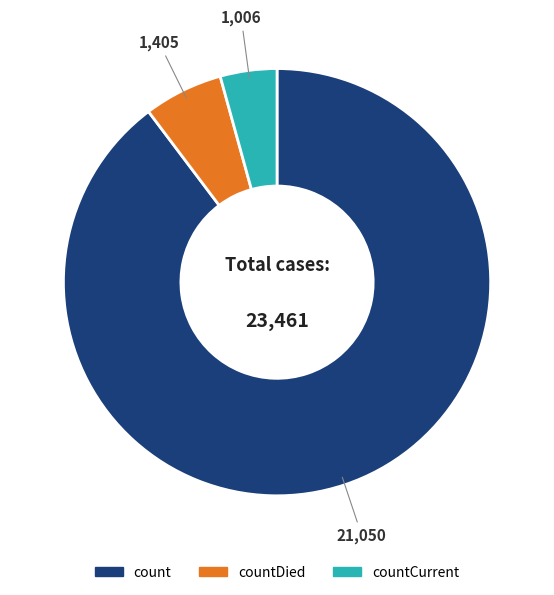

Count the number of slices in the pie.

3